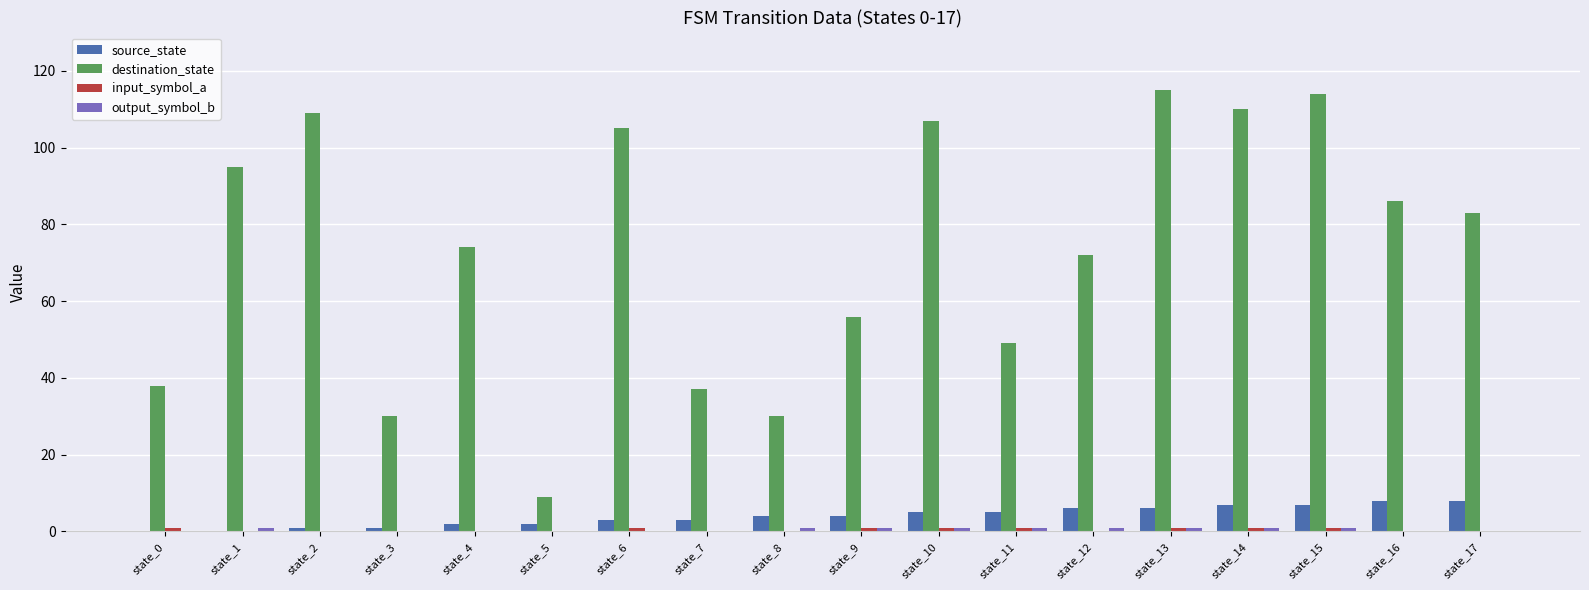

The value of destination_state at state_9 is 29. True or false?

False